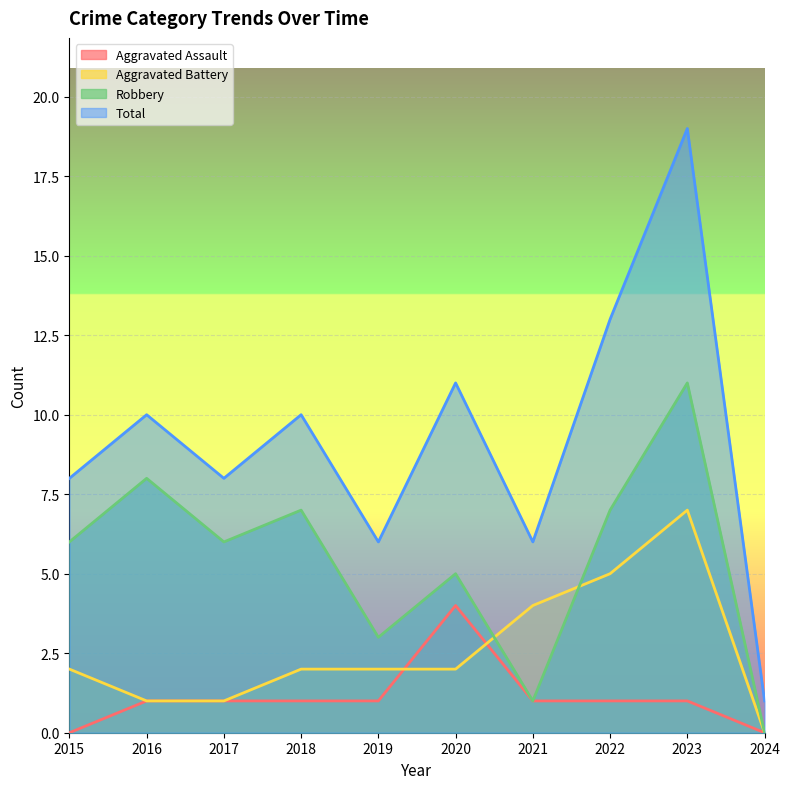

True or false: Aggravated Battery and Aggravated Assault intersect in this chart.

True